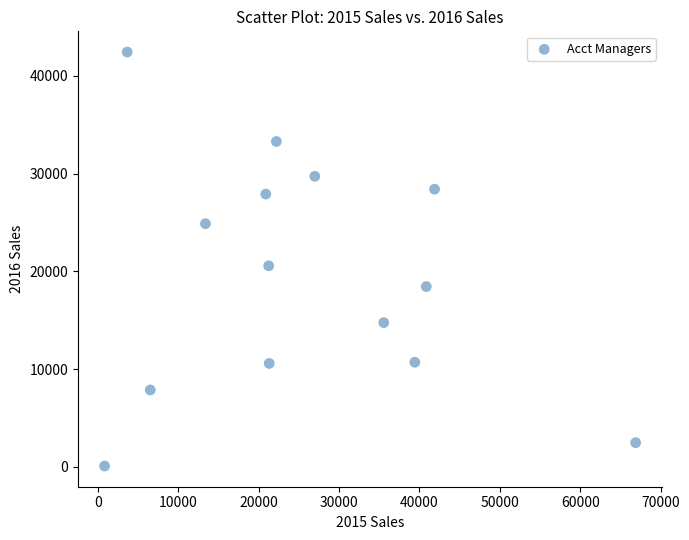

What Y value in the scatter plot is closest to 21257?

20562.3